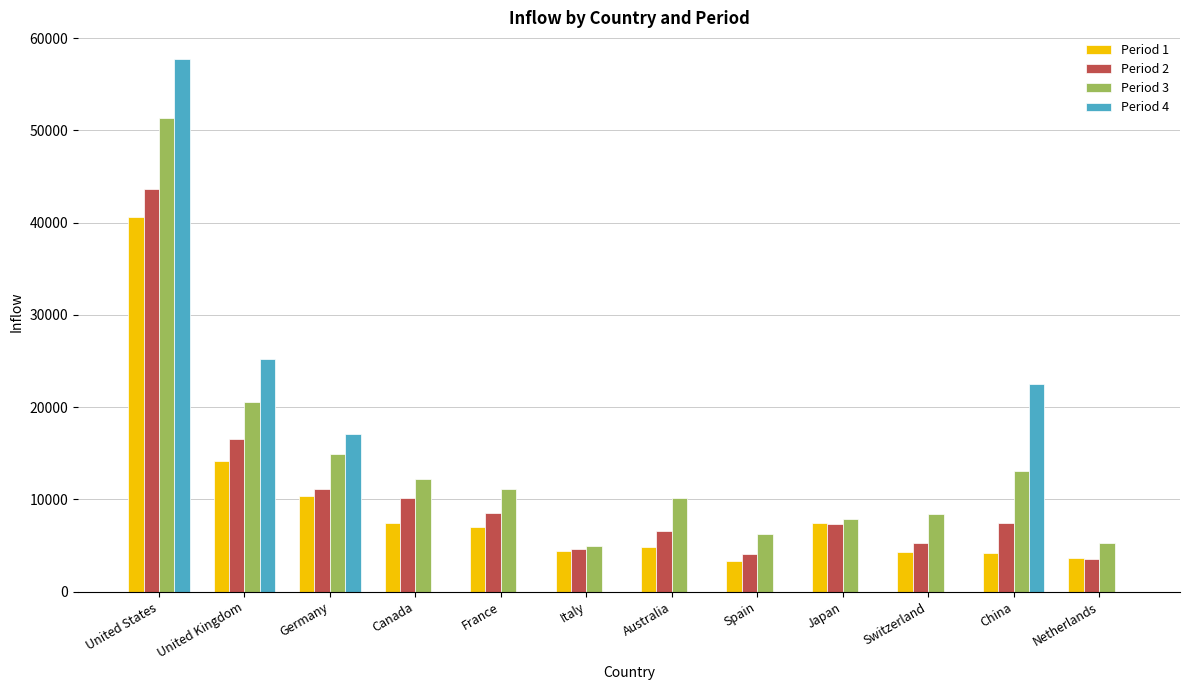

What is the total value across all series at United Kingdom?

76580